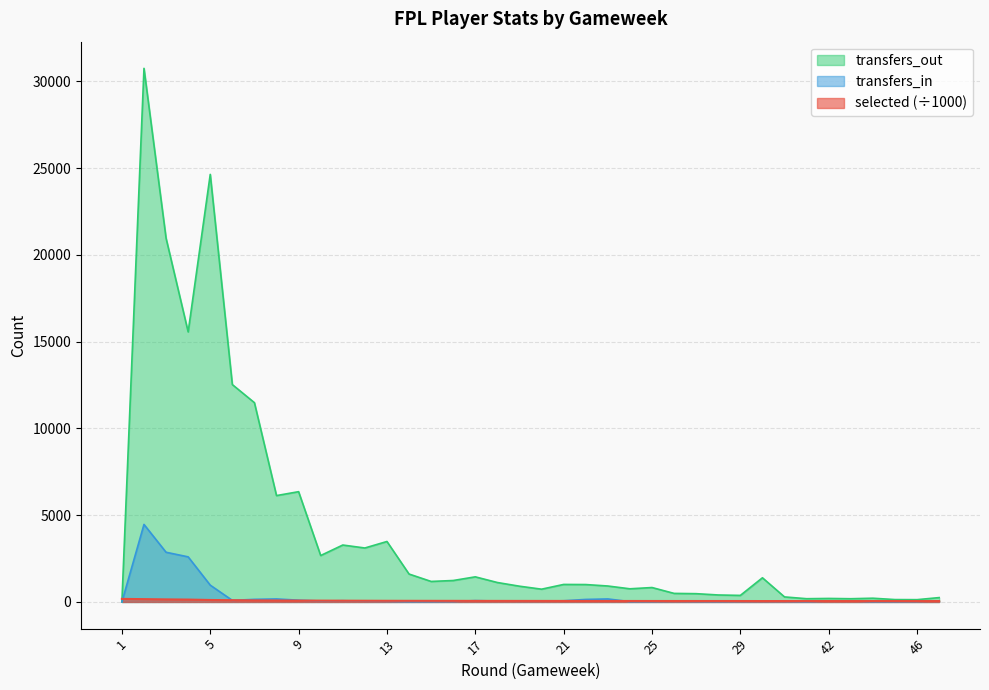

Where is the first local minimum for transfers_out?

4